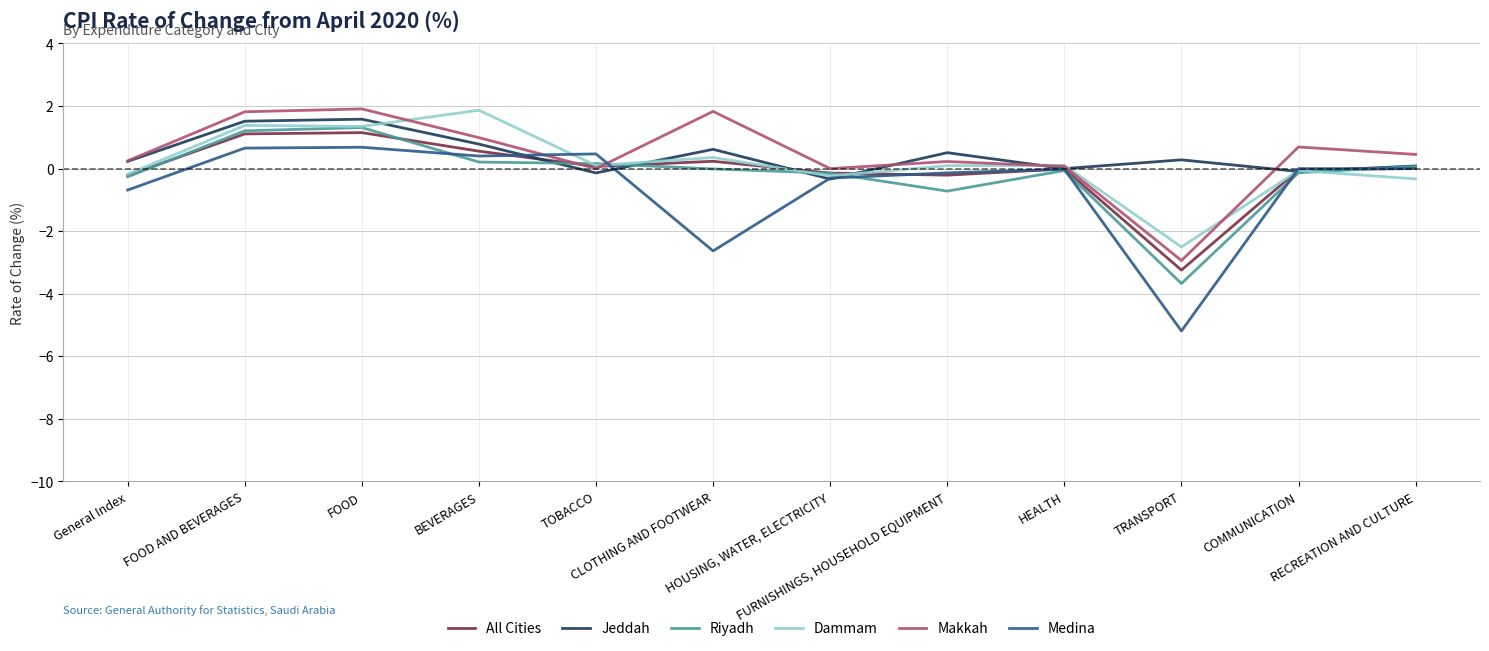

Which series has the widest spread of values?

Medina